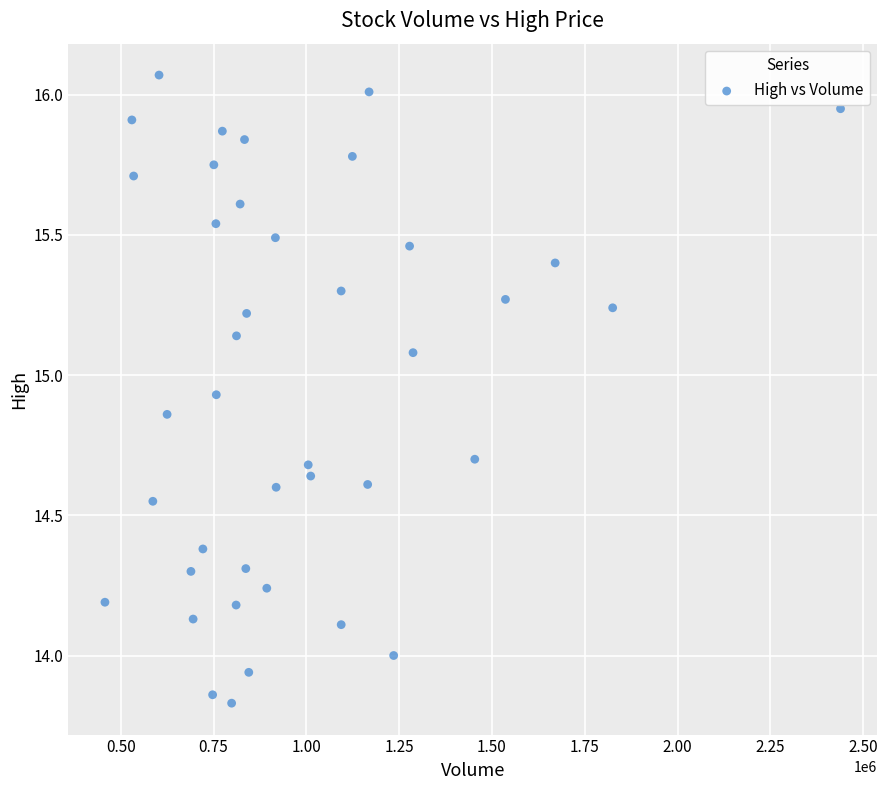

What is the range of Y values (max minus min)?

2.2